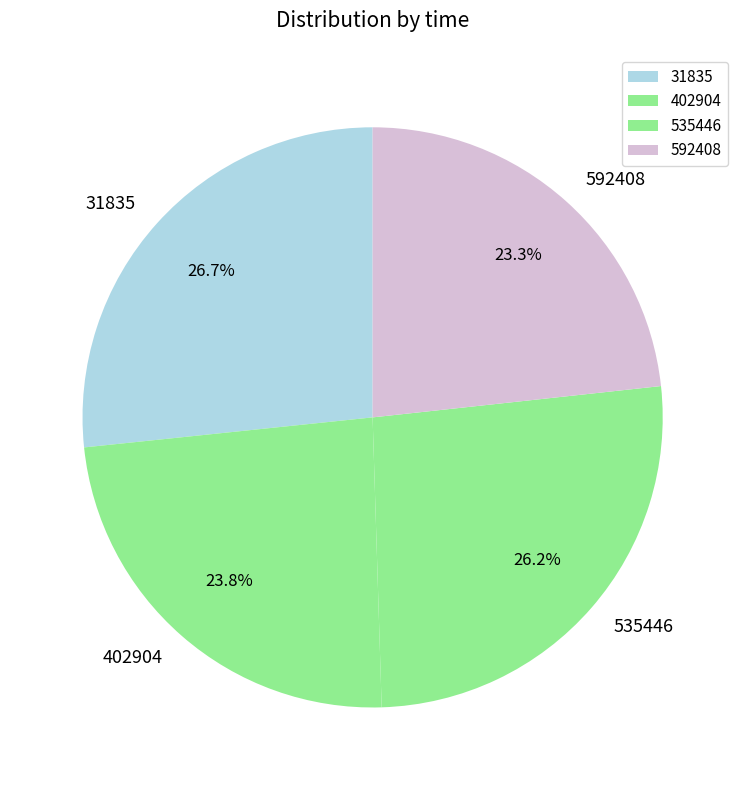

True or false: 402904 accounts for 19% of the total.

False